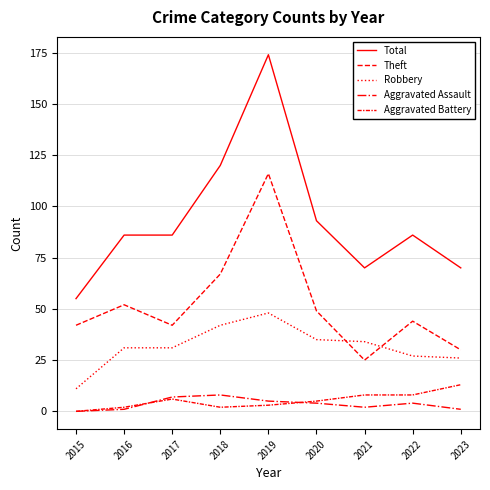

Which category has the lowest value in the Total series?

2015